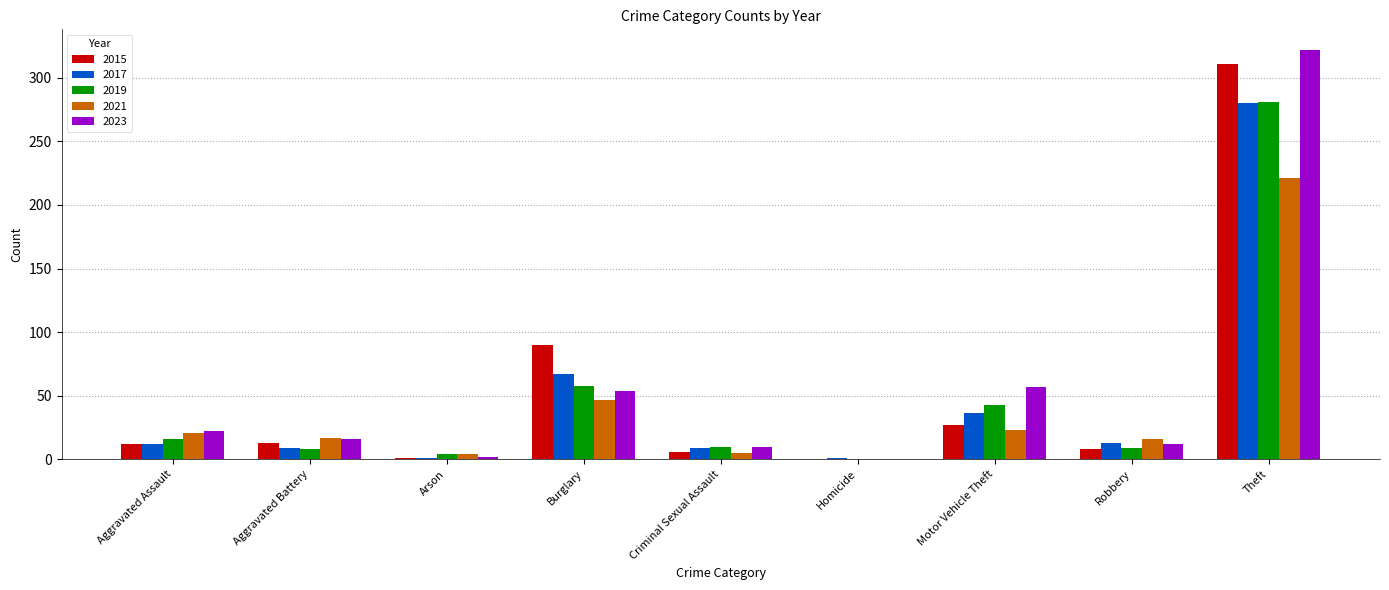

What is the sum of all 2019 values?

429